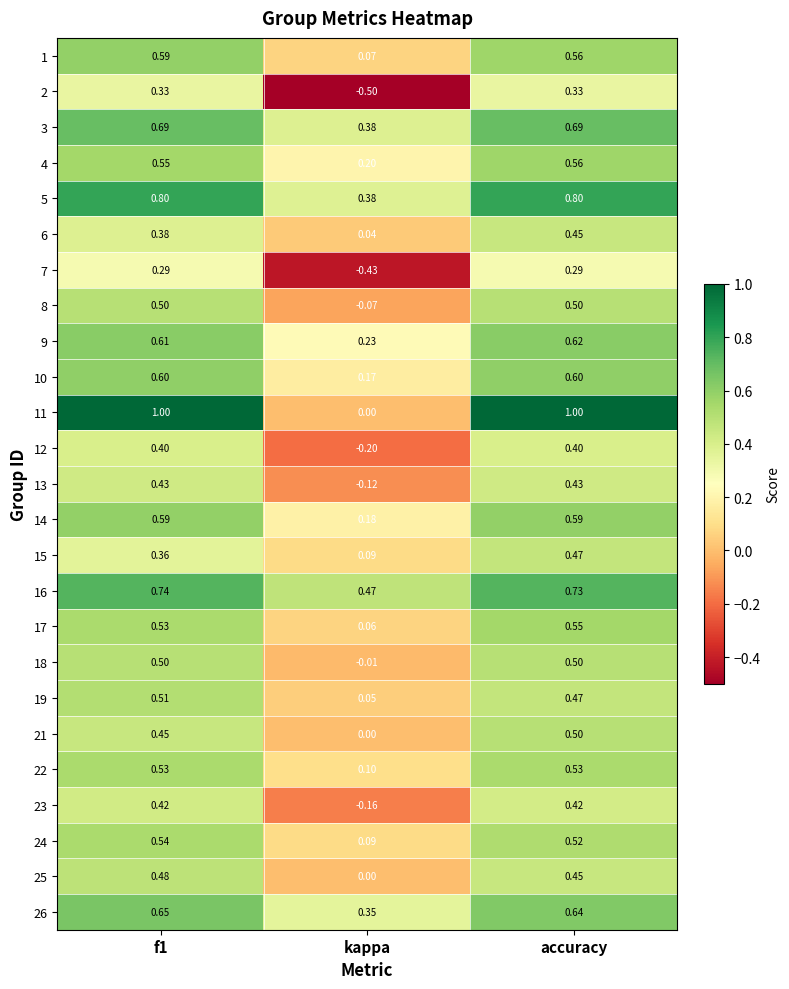

At which label is 8 closest to 0?

kappa